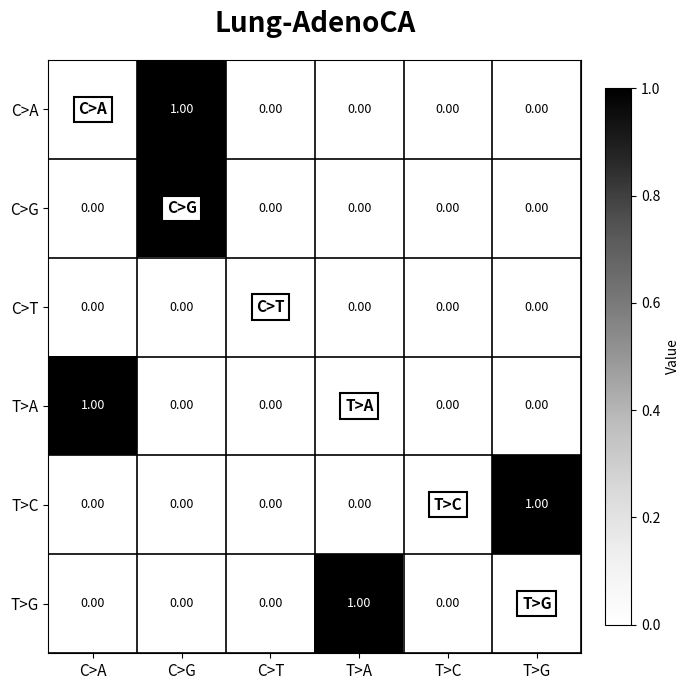

At which category is the sum across all series the highest?

C>G